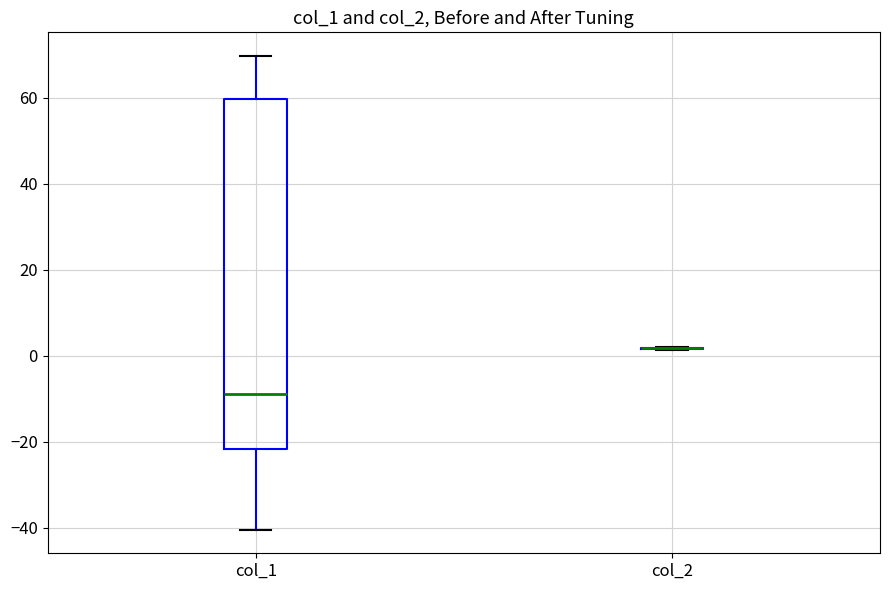

Reading left to right, read every box against the y-axis: the position of its median line, the range the box covers, and the ends of its whiskers. The values are not printed on the chart, so give them approximately, as read against the axis.

col_1: median -8, box -22 to 60, whiskers -40 to 70
col_2: box collapsed to a line at 2, whiskers 2 to 2